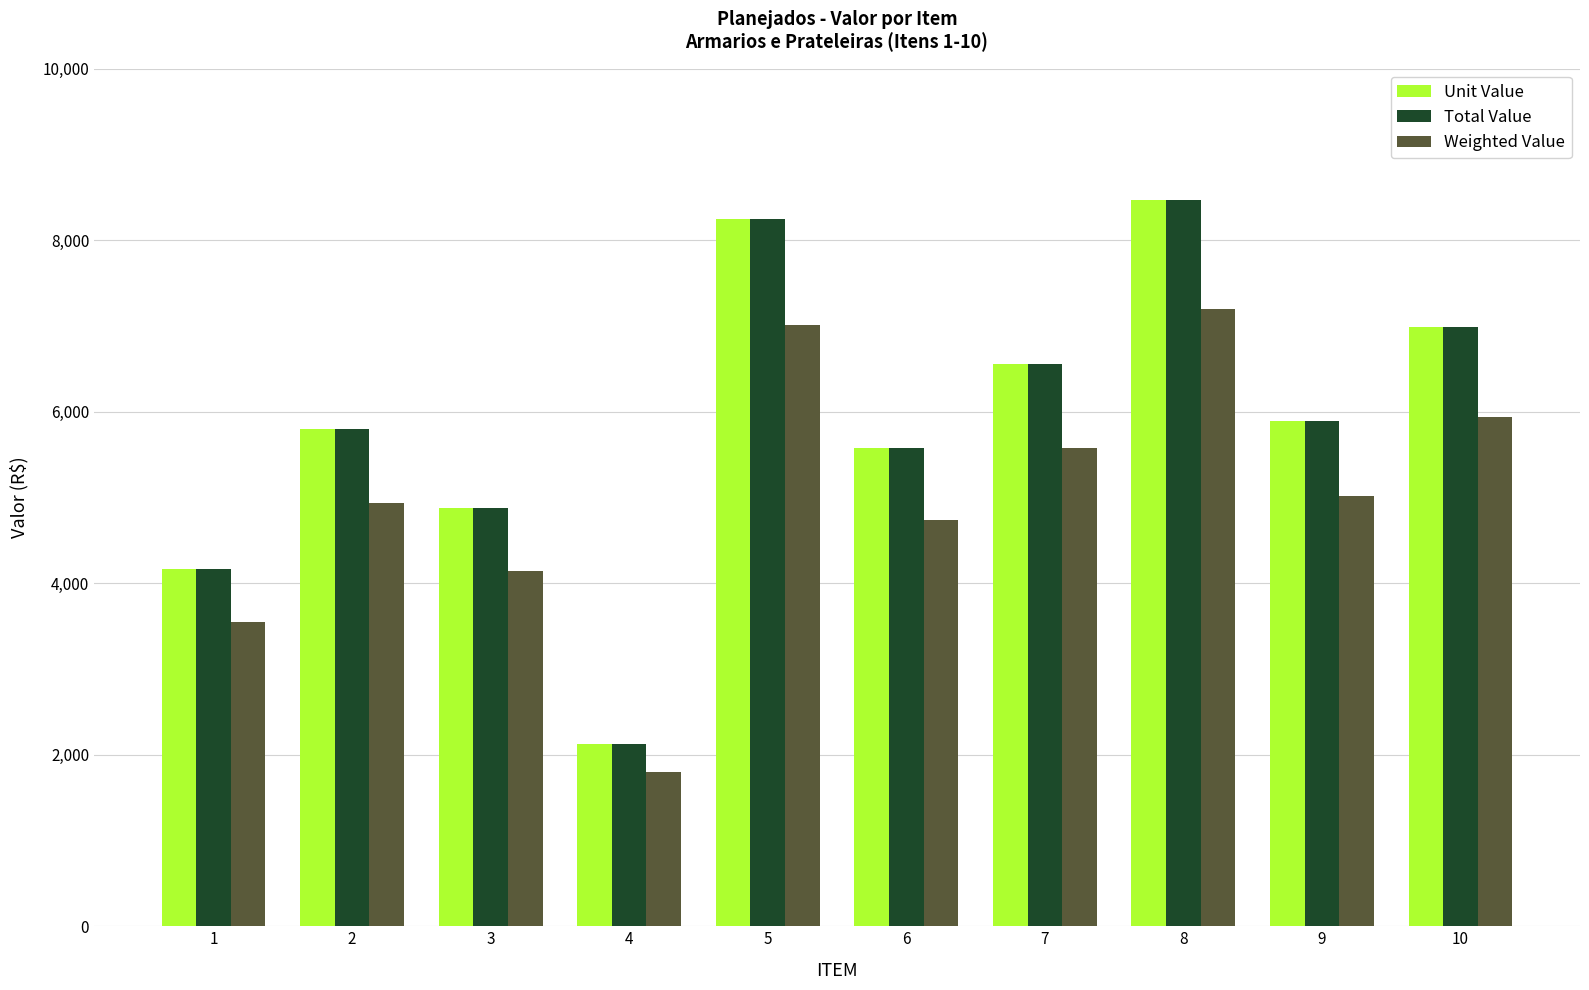

What is the total value across all series at 4?

6041.4